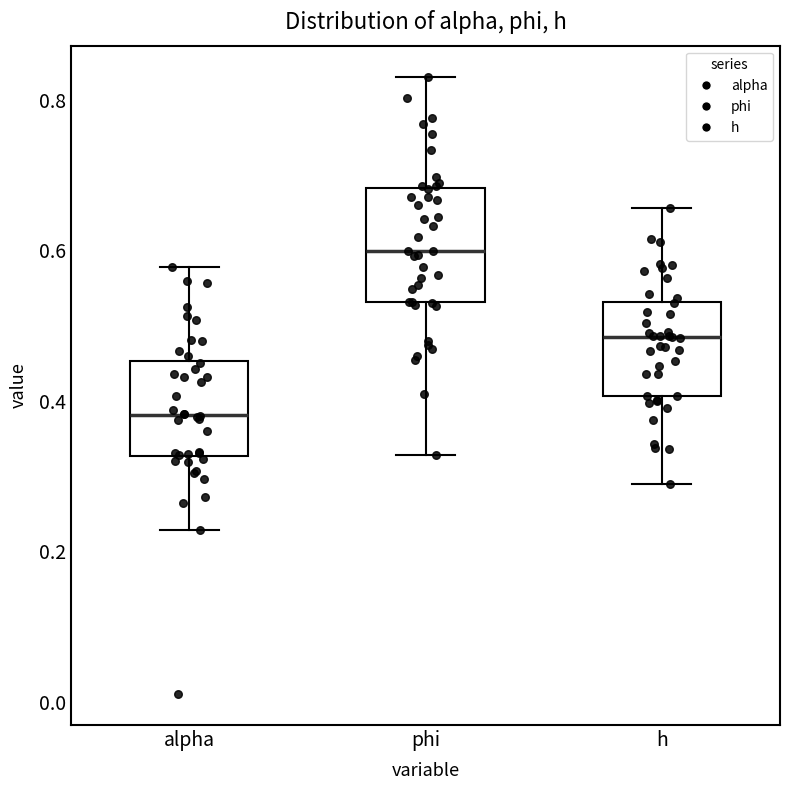

Which box has the lowest median line?

alpha